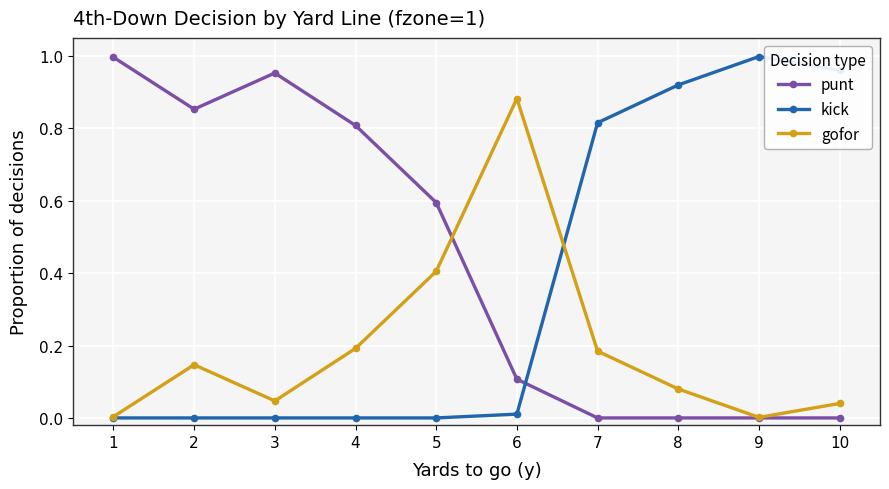

Between 1 and 7, which series saw the biggest shift?

punt